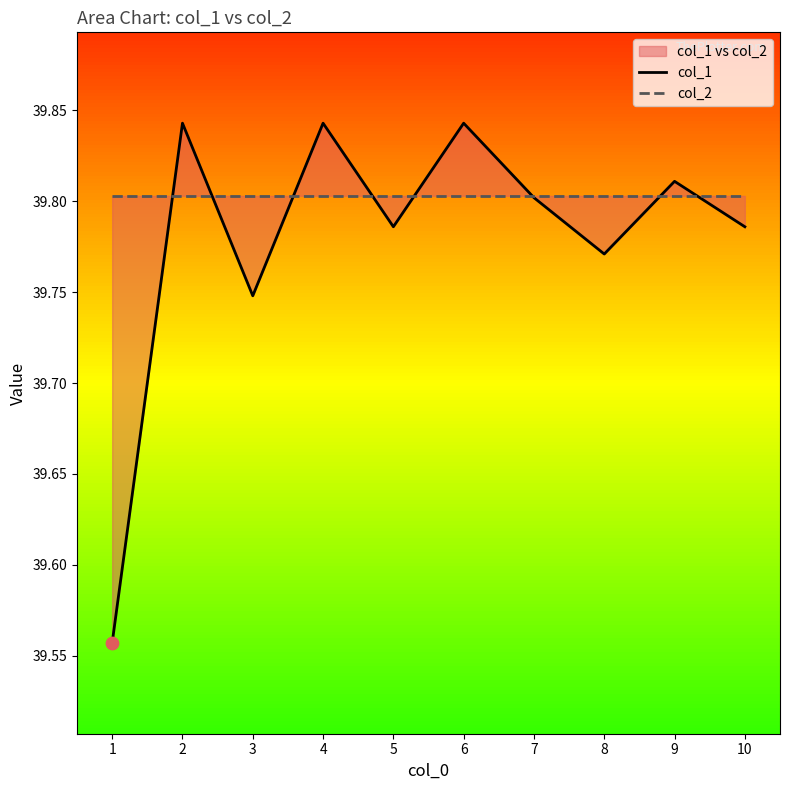

Which series reaches the minimum Y coordinate?

col_1